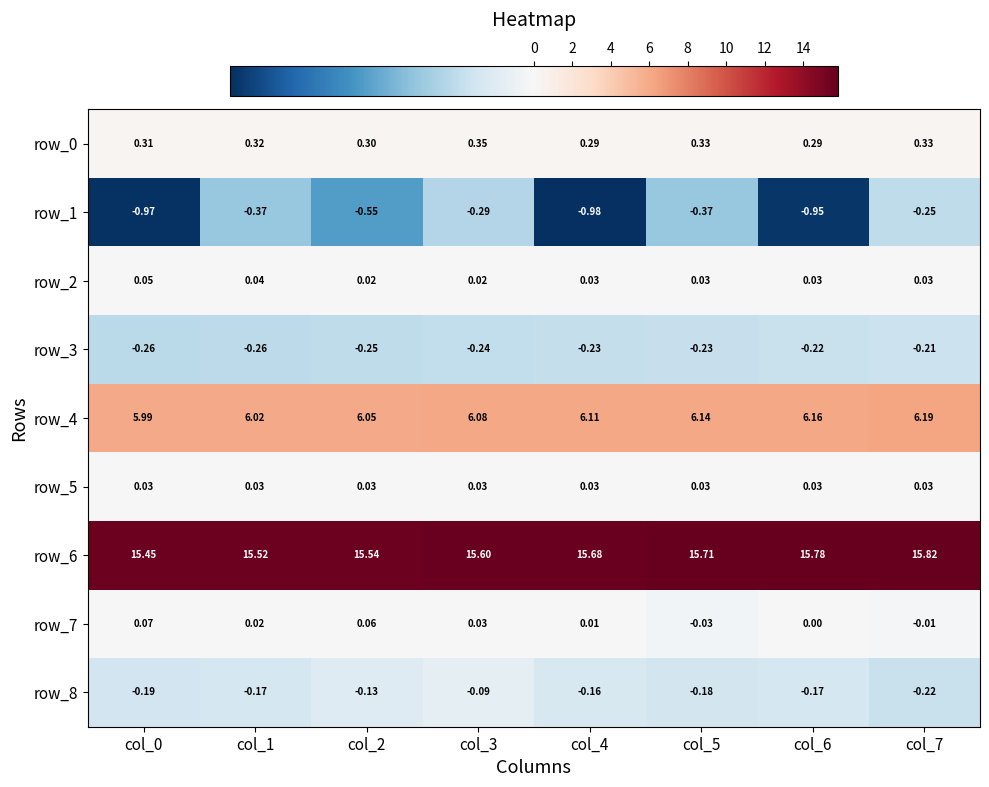

Is the value of row_4 at col_5 greater than the value of row_3 at col_1?

Yes